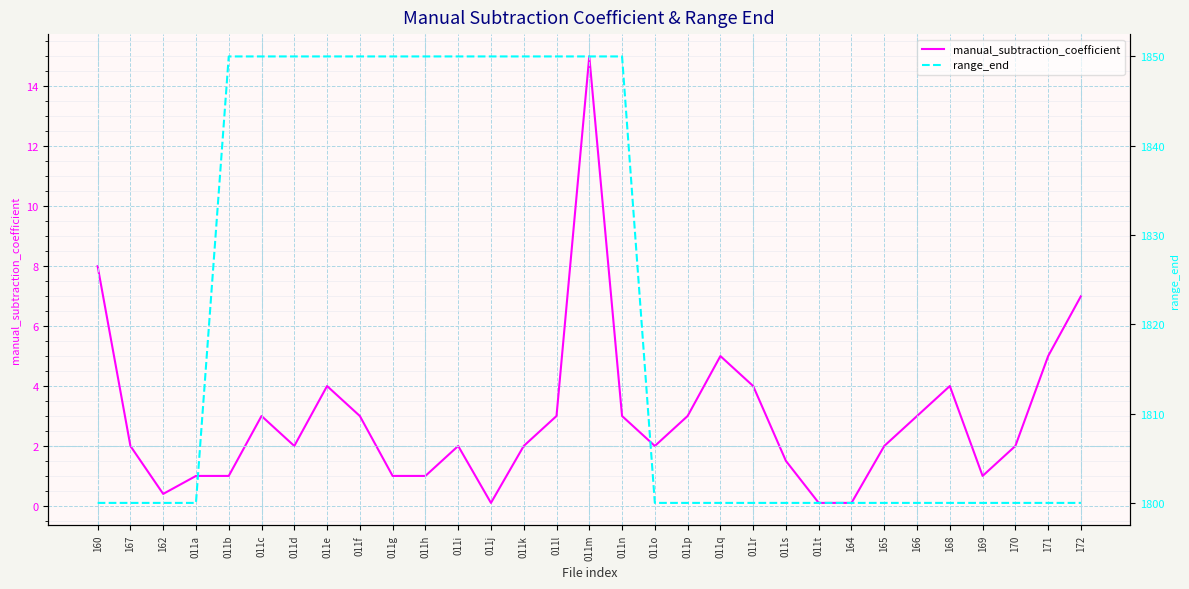

True or false: manual_subtraction_coefficient and range_end intersect in this chart.

False